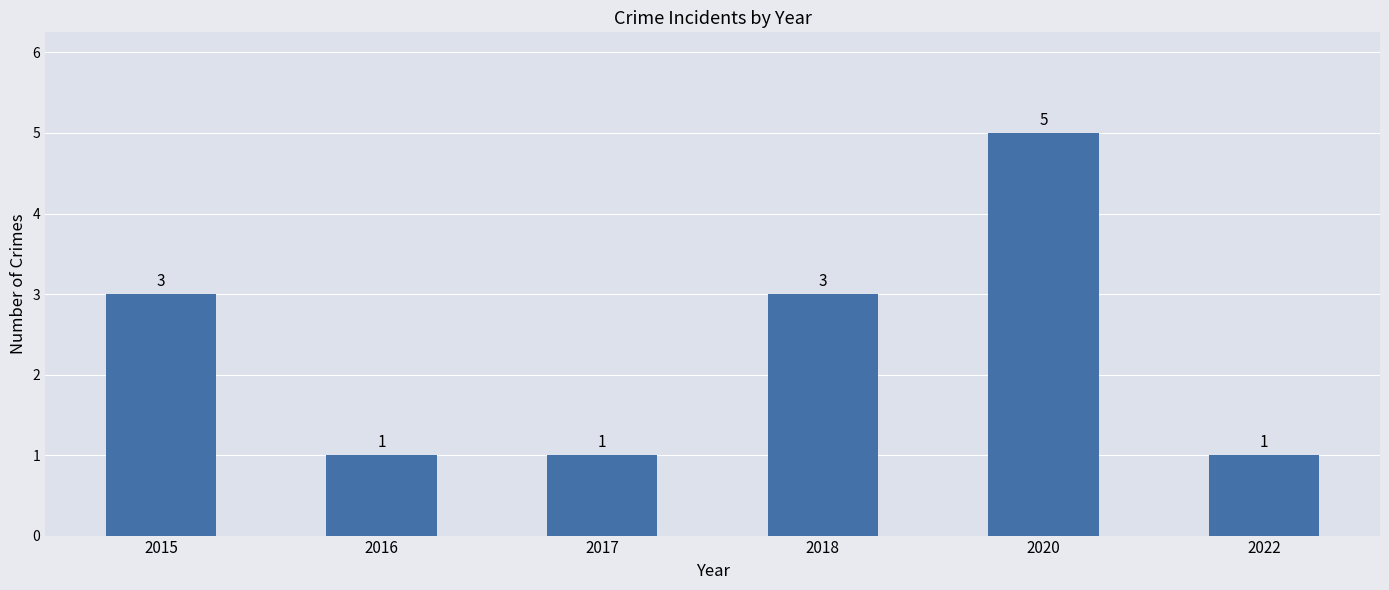

True or false: the data shows 3 at 2015.

True